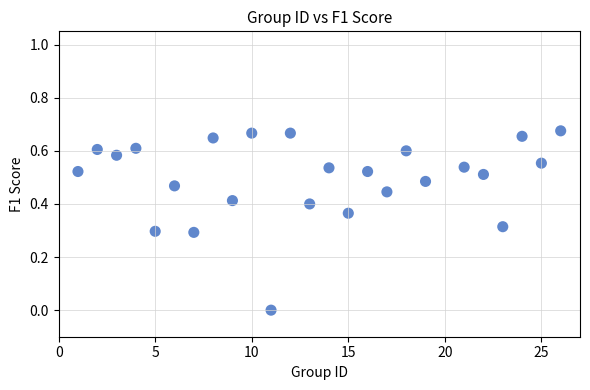

What is the range of X values (max minus min)?

25.0